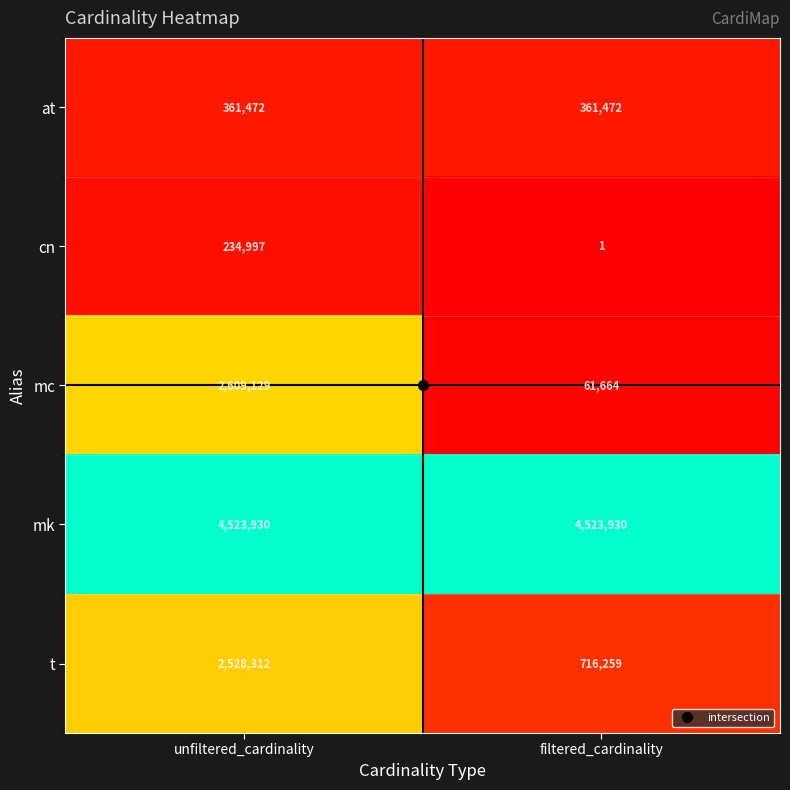

True or false: cn has a value of 234997 at unfiltered_cardinality.

True